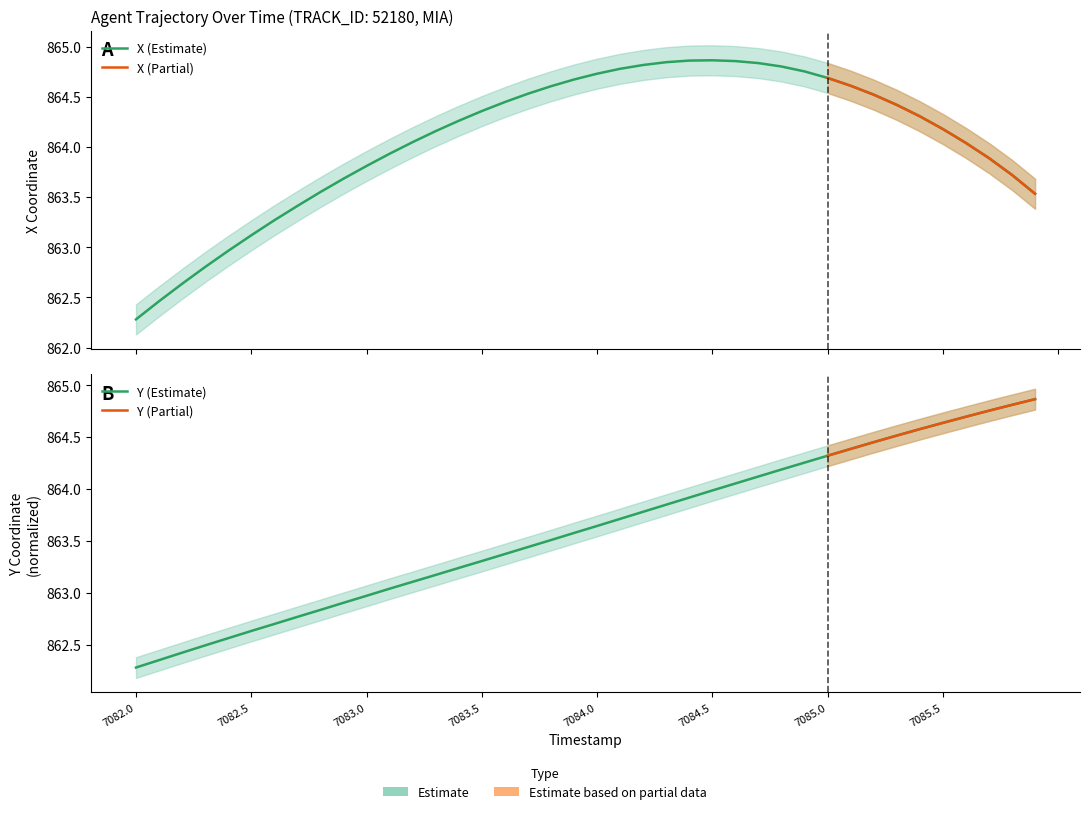

Is it true that X equals 374.8 at 26?

False